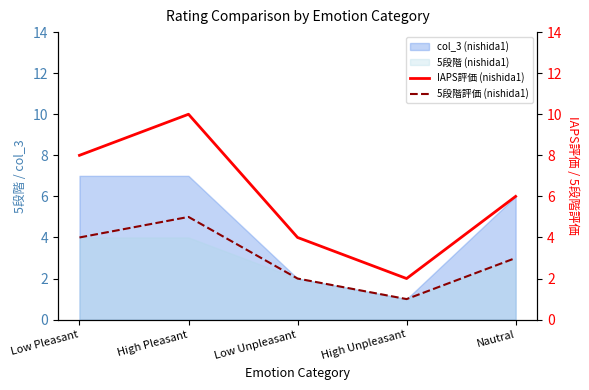

True or false: IAPS評価 (nishida1) and 5段階評価 (nishida1) cross at least once.

False